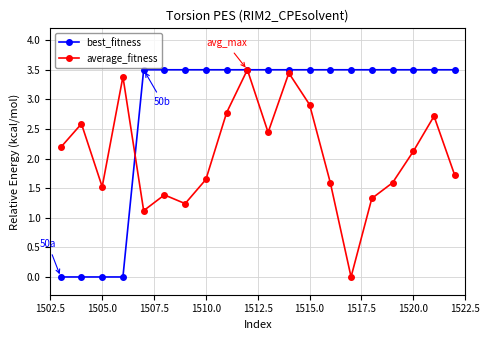

Which series ends up on top after the final intersection of best_fitness and average_fitness?

best_fitness